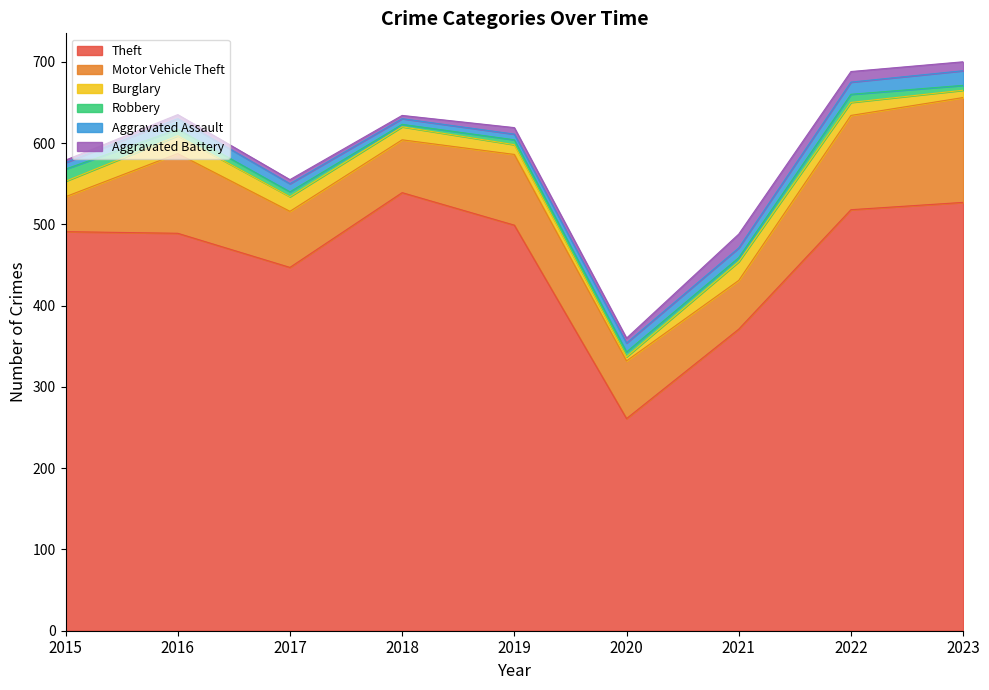

At which category is the sum across all series the highest?

2023